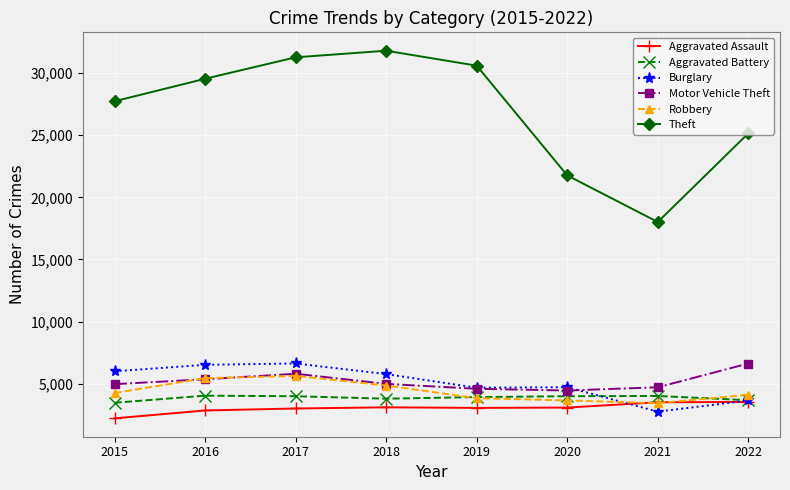

True or false: Burglary has more than 0 points higher than both neighbors.

True